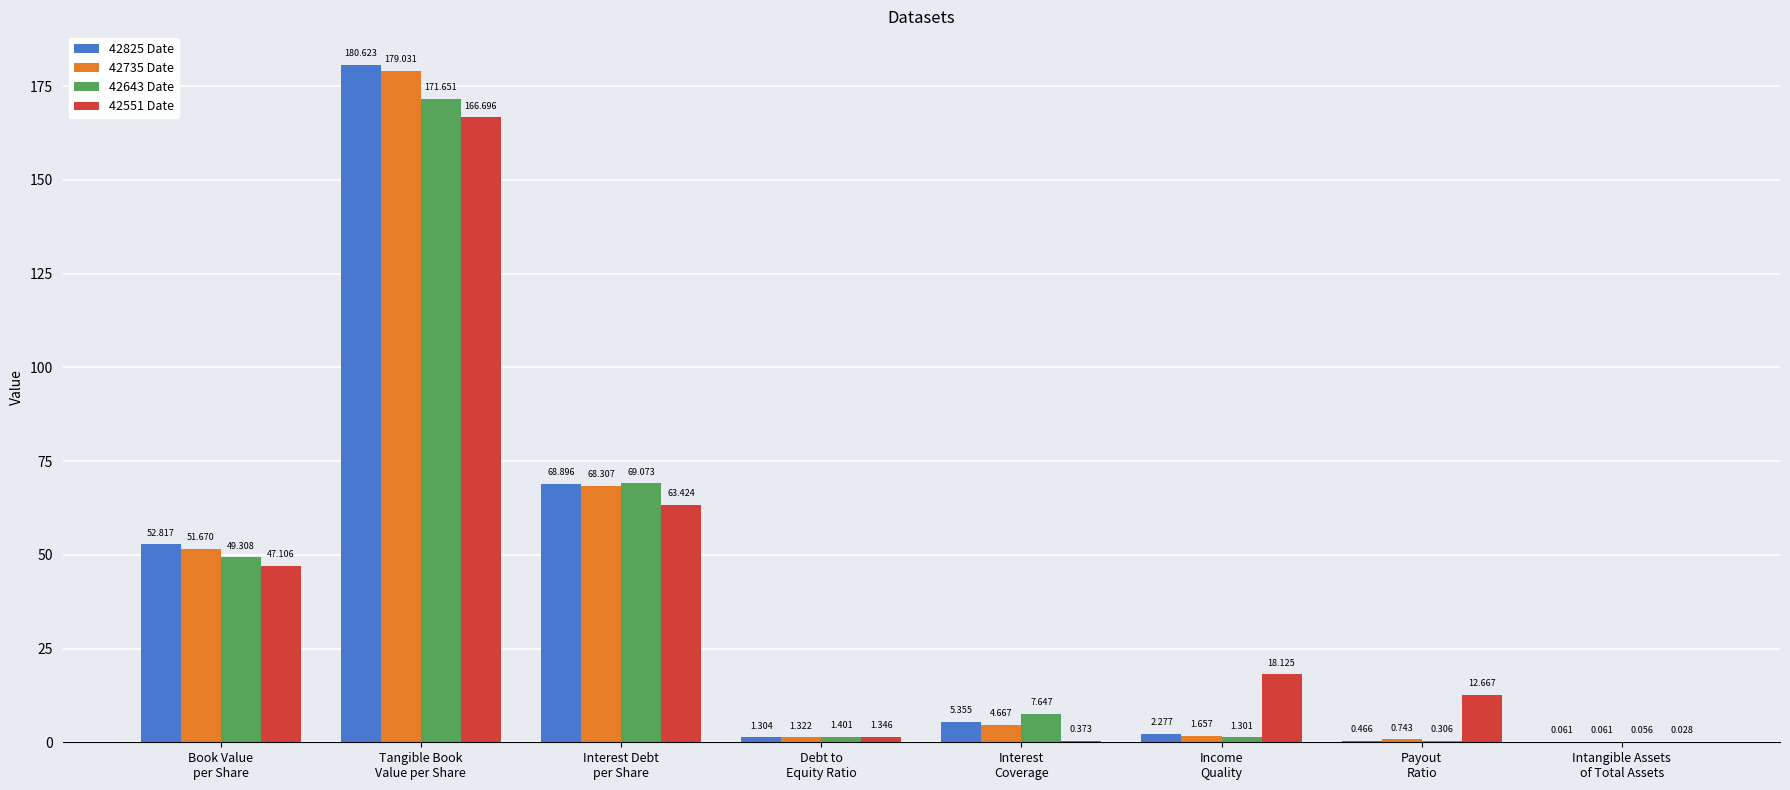

How many categories are shown in the chart?

8